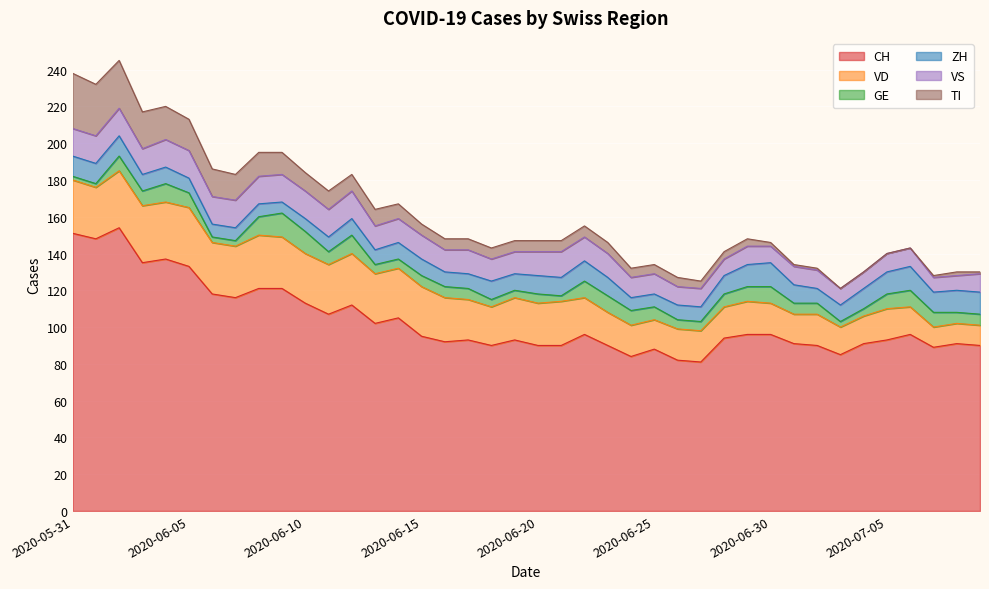

List the labels in order of GE value, smallest first.

2020-05-31, 2020-06-01, 2020-06-06, 2020-06-07, 2020-06-21, 2020-07-03, 2020-06-18, 2020-06-19, 2020-07-04, 2020-06-13, 2020-06-14, 2020-06-20, 2020-06-26, 2020-06-27, 2020-06-15, 2020-06-16, 2020-06-17, 2020-07-01, 2020-07-02, 2020-07-08, 2020-07-09, 2020-06-11, 2020-06-25, 2020-06-28, 2020-06-02, 2020-06-03, 2020-06-05, 2020-06-24, 2020-06-29, 2020-07-05, 2020-07-07, 2020-06-22, 2020-06-23, 2020-06-30, 2020-07-06, 2020-06-04, 2020-06-08, 2020-06-12, 2020-06-10, 2020-06-09